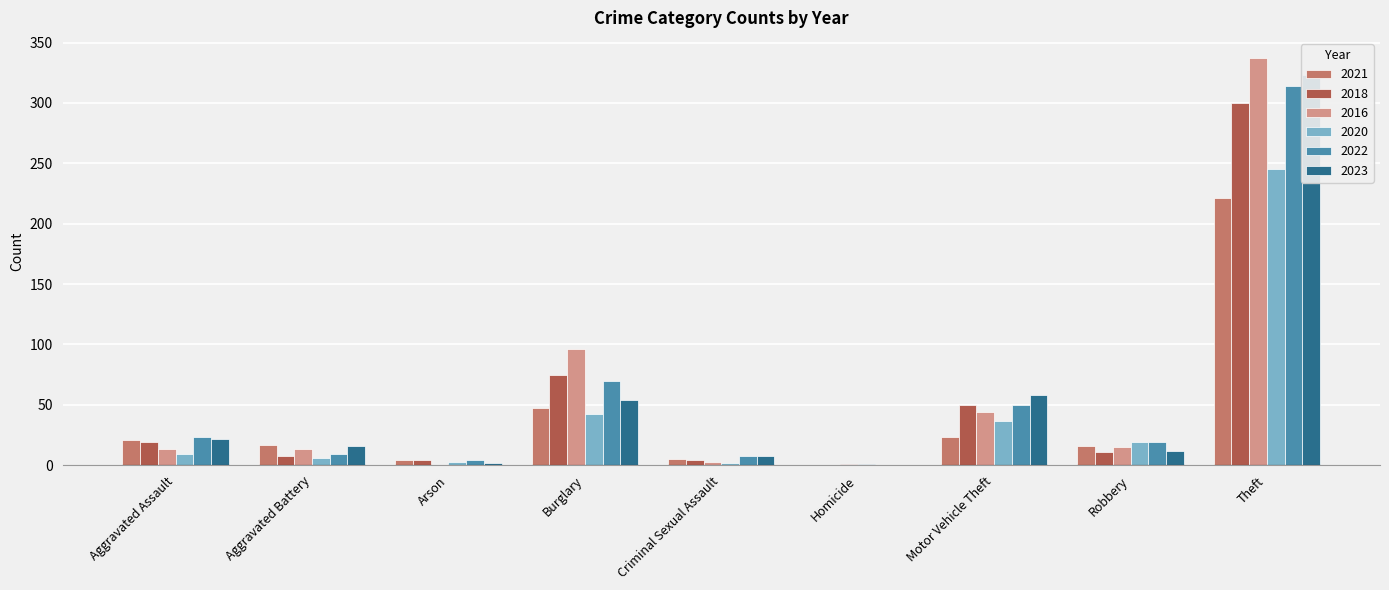

At which label is 2020 closest to 123?

Burglary